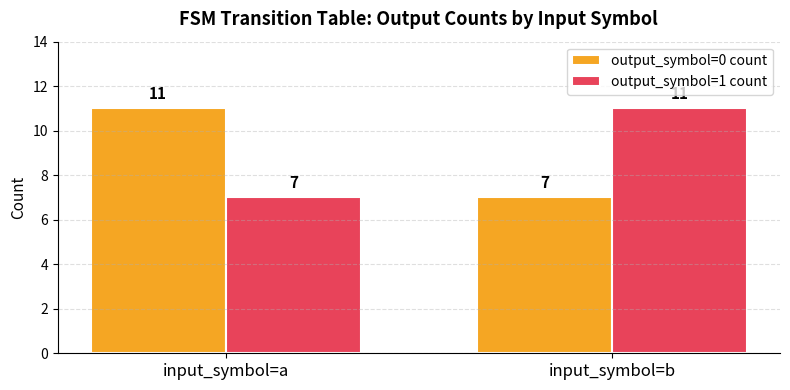

Count the number of data series in this chart.

2